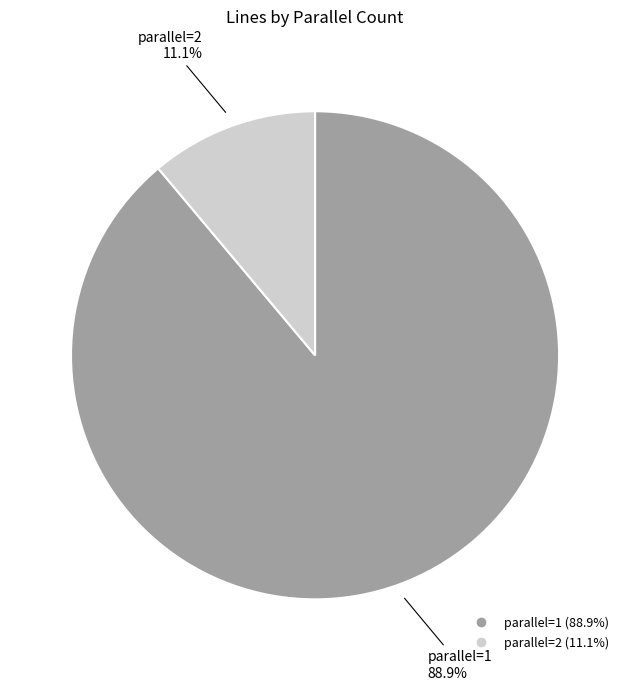

Does any single category account for the majority?

Yes